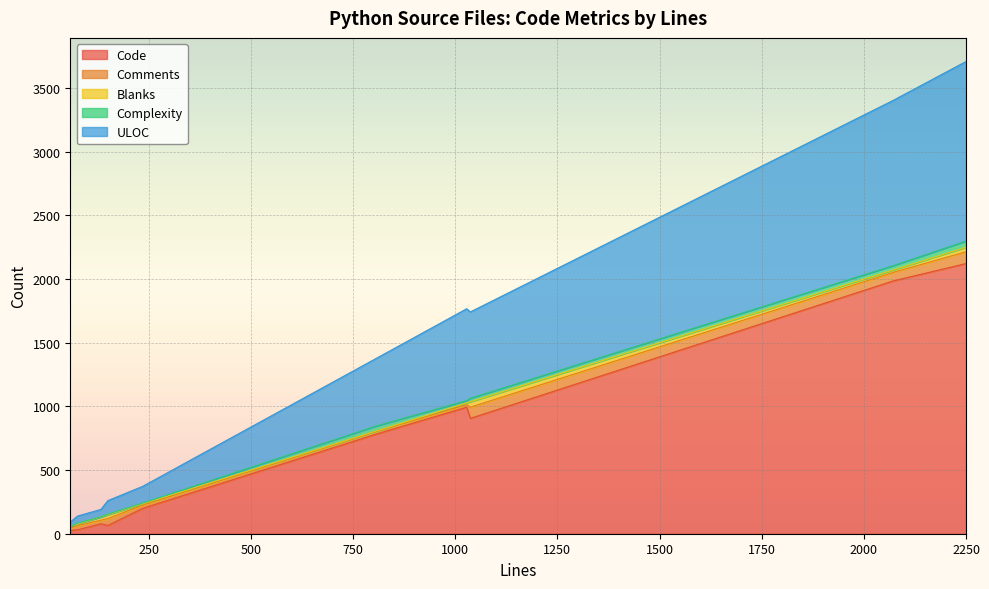

Does the chart display data point markers on the line(s)?

No